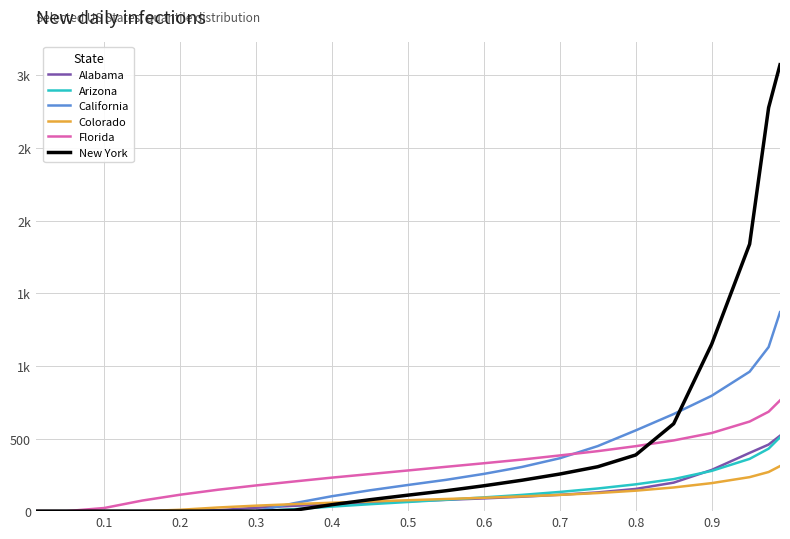

What are all the series names shown in the legend?

Alabama, Arizona, California, Colorado, Florida, New York